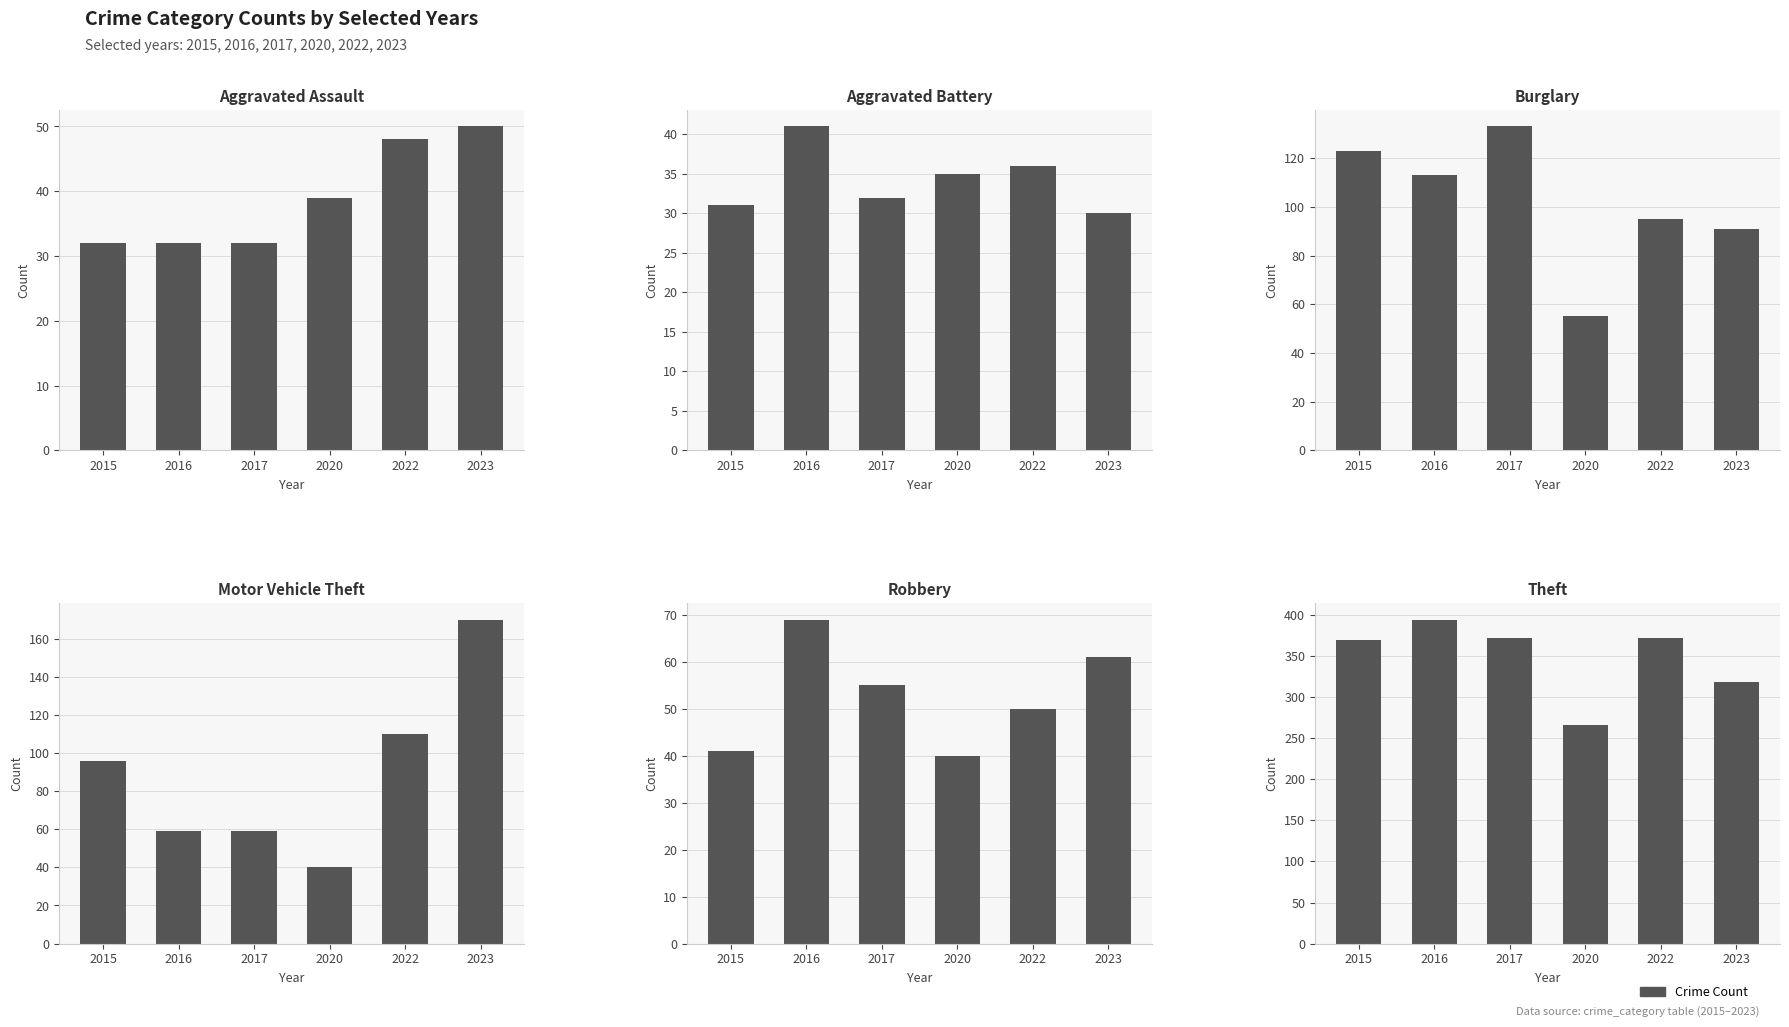

Are the bars grouped side by side (vs. stacked)?

Yes